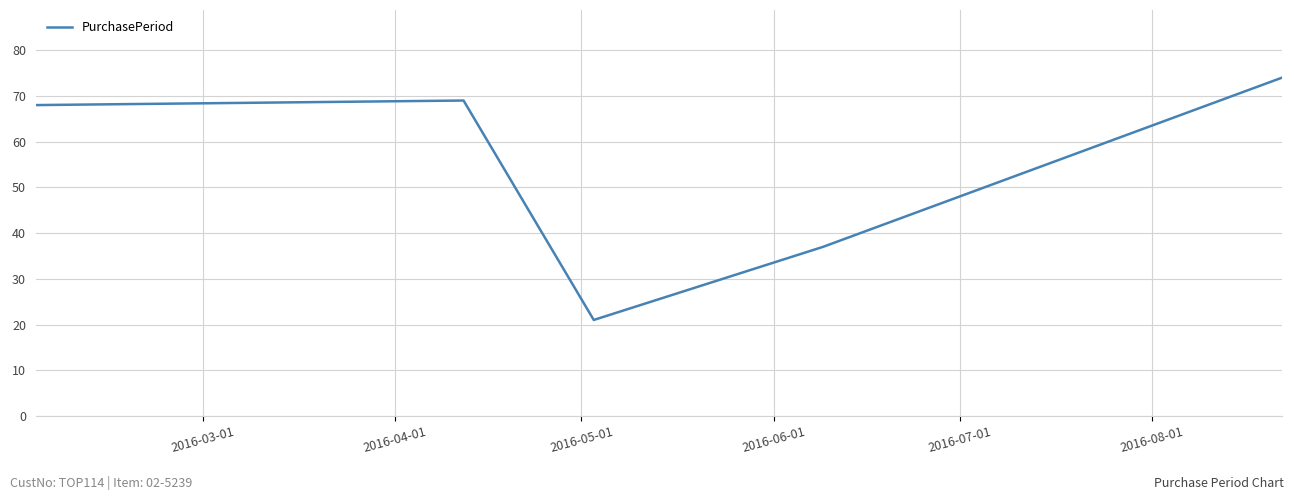

What is the smallest value displayed?

21